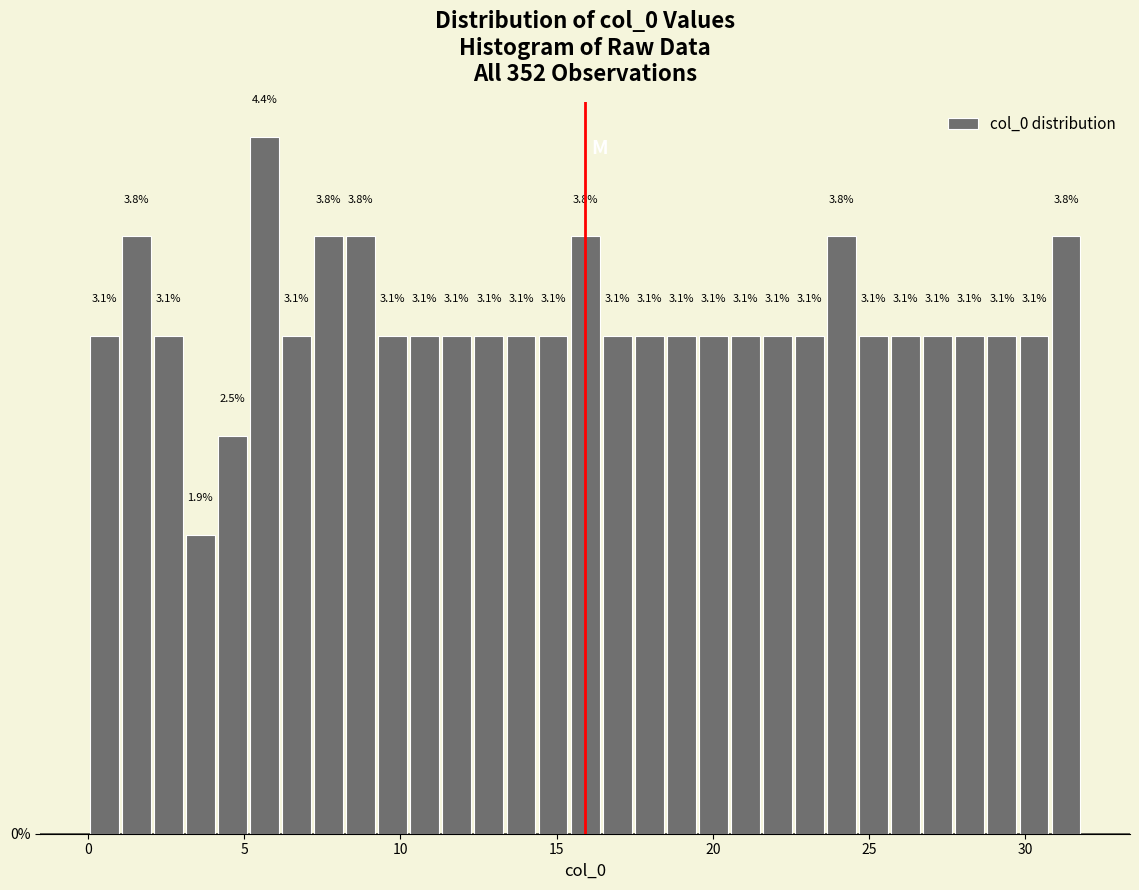

Around what value on the x-axis is the tallest bar? Give the approximate position of its centre, as read against the axis.

5.5